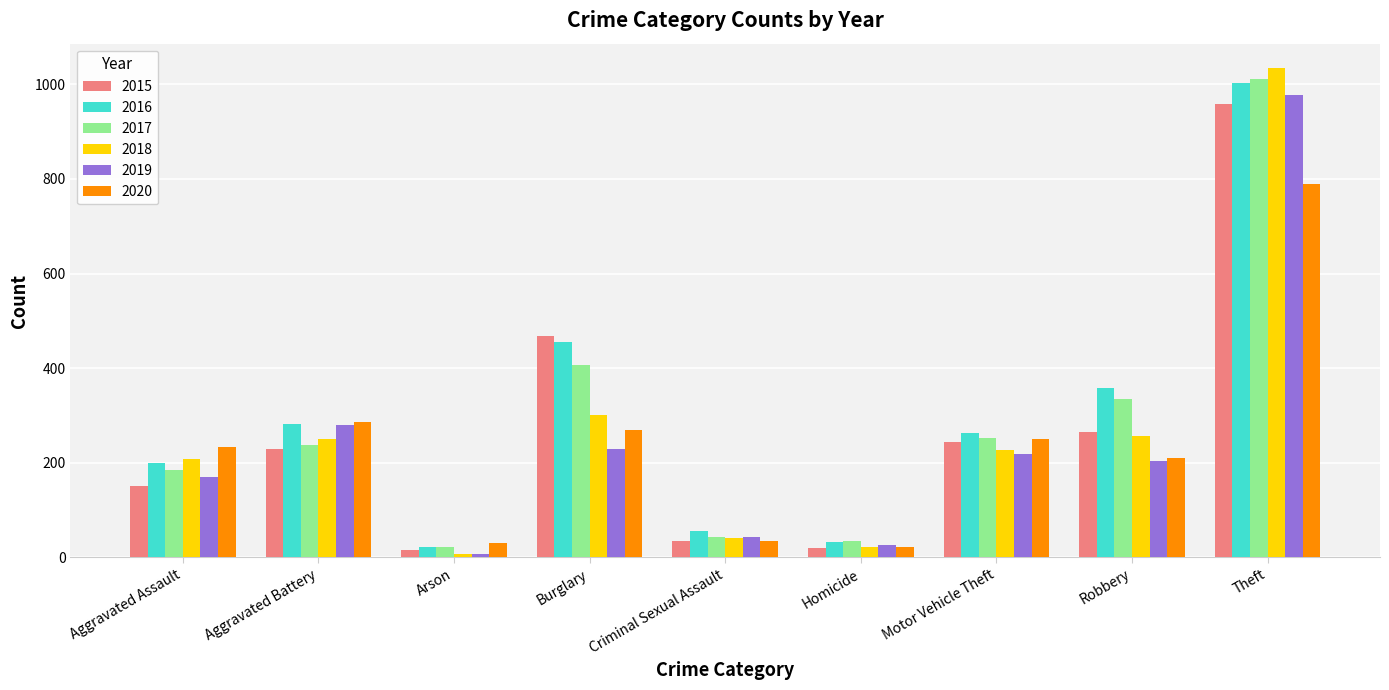

The value of 2017 at Robbery is 334. True or false?

True